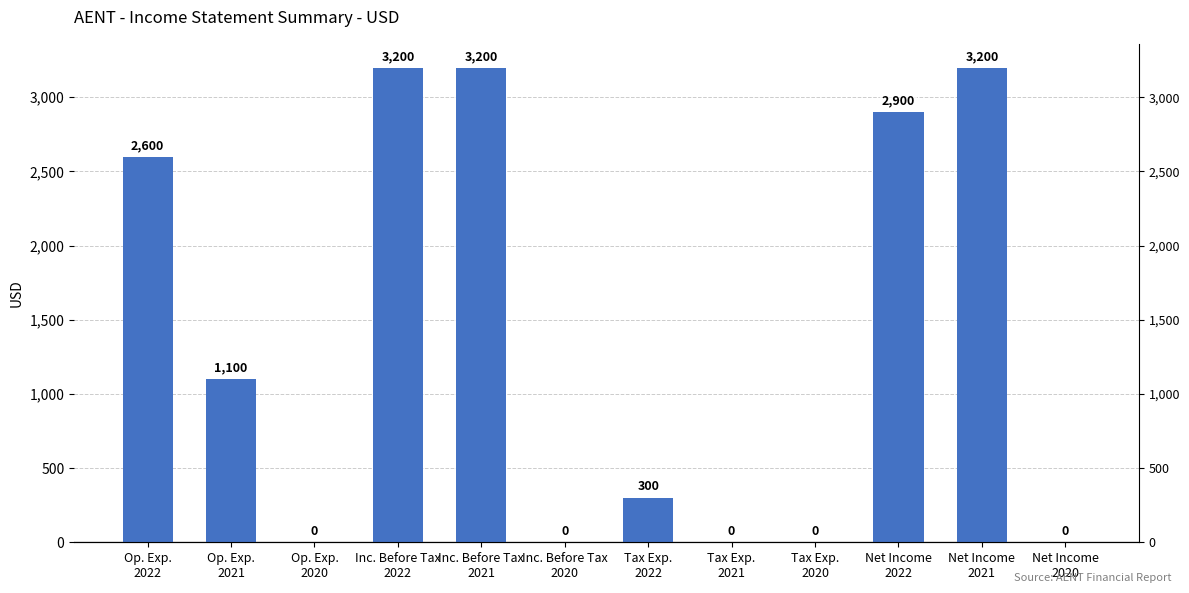

Reading right to left, what are all the values shown in this chart?

0	3200	2900	0	0	300	0	3200	3200	0	1100	2600